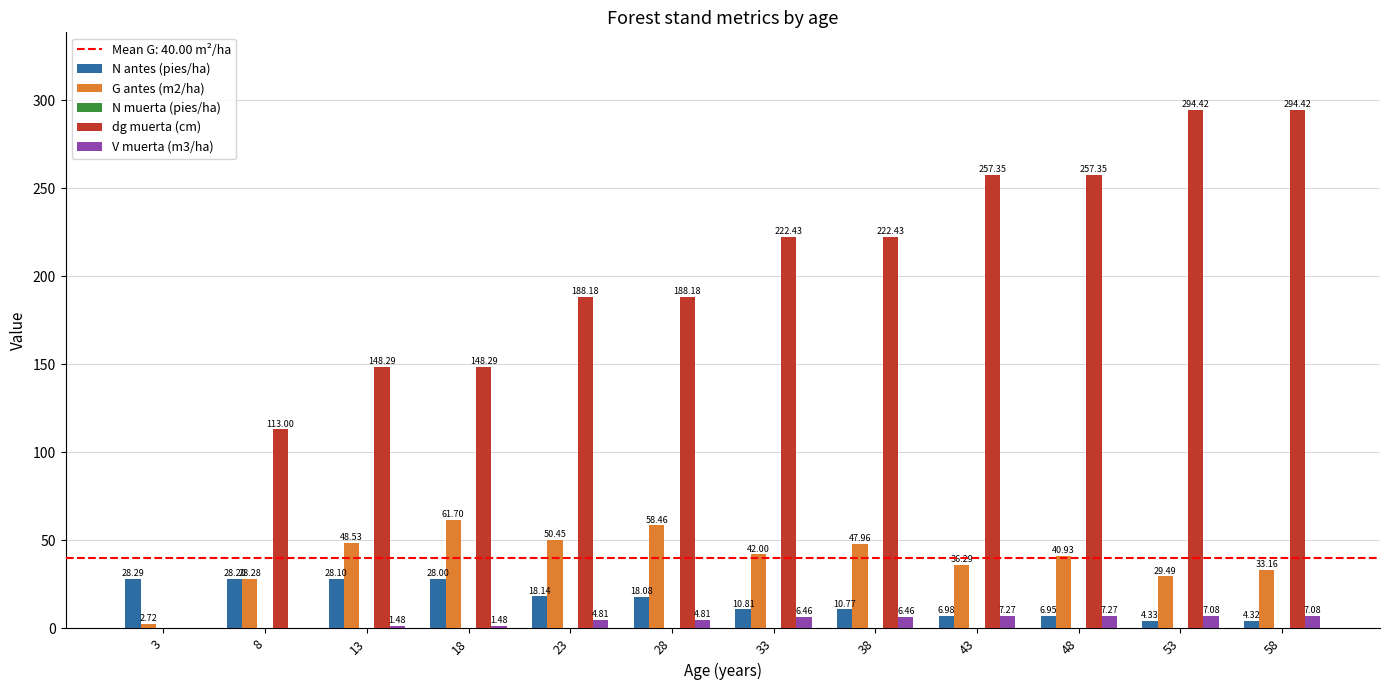

Is the value of V muerta (m3/ha) at 58 greater than the value of N antes (pies/ha) at 58?

Yes